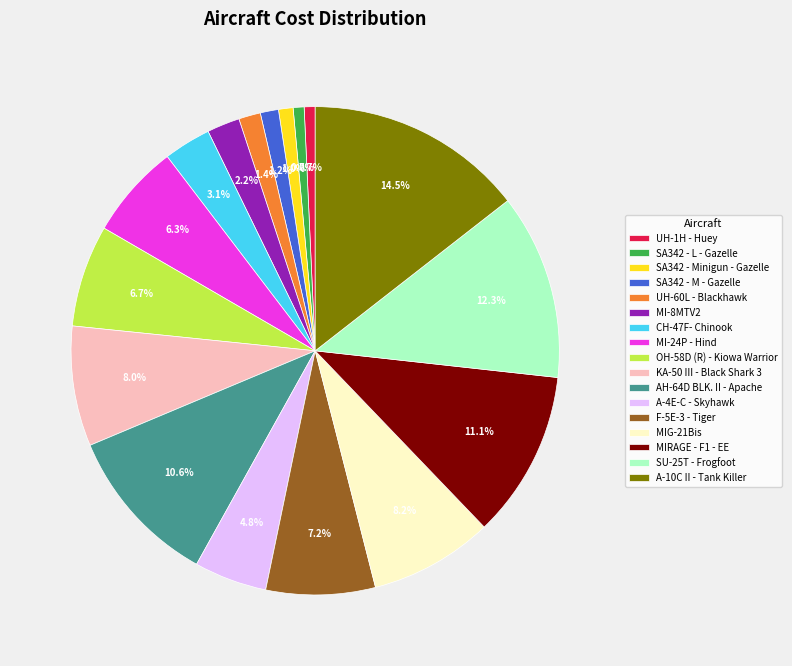

The SA342 - L - Gazelle slice represents 11% of the pie. True or false?

False